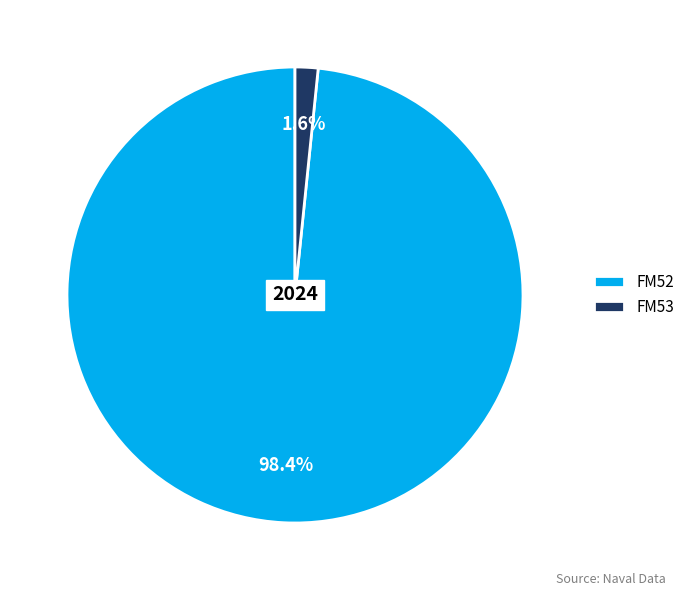

Which slice is the largest?

FM52